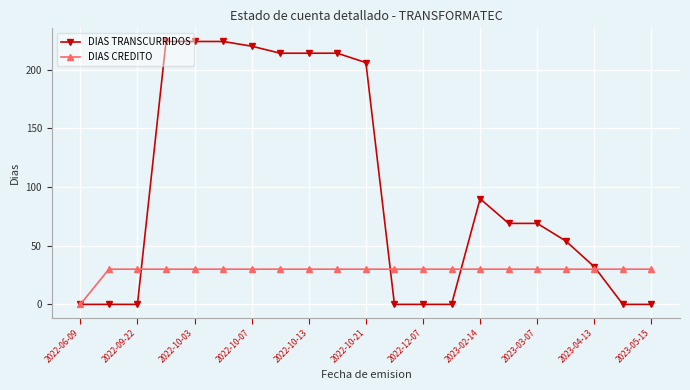

Rank the series by their average value, from lowest to highest.

DIAS CREDITO, DIAS TRANSCURRIDOS